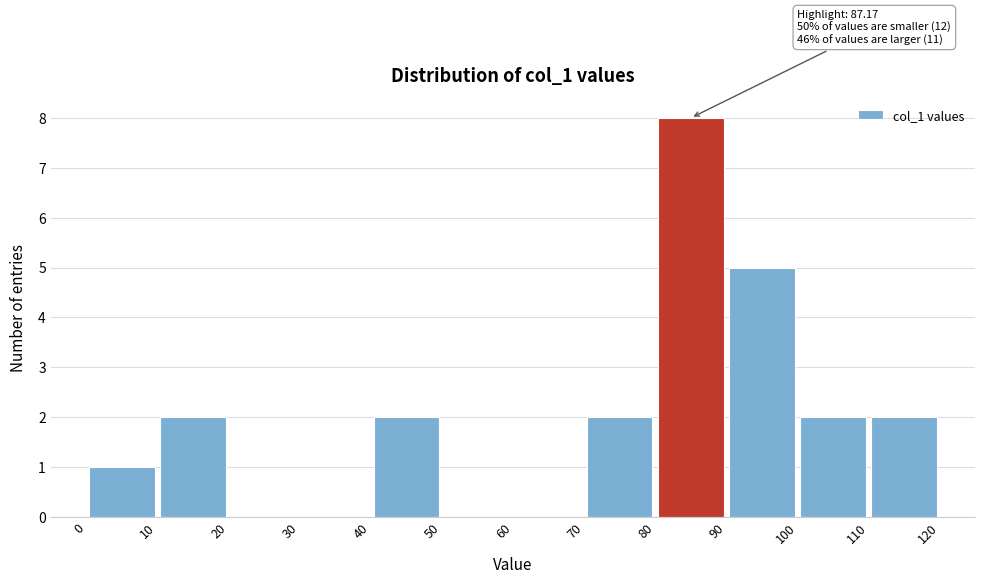

Over which range of the x-axis is the bar tallest?

80 to 90